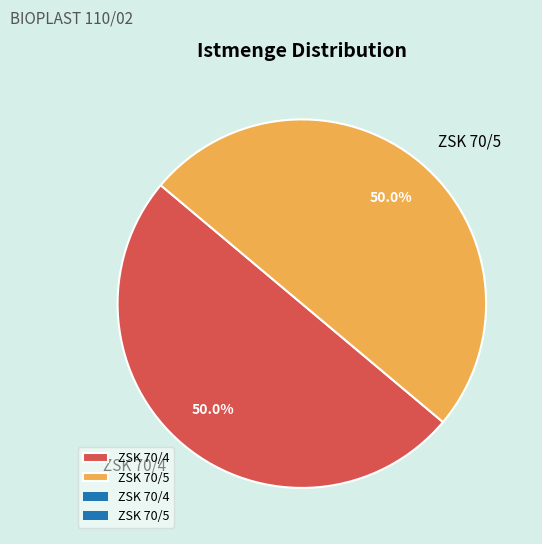

What percentage is NOT represented by ZSK 70/5?

50.0%